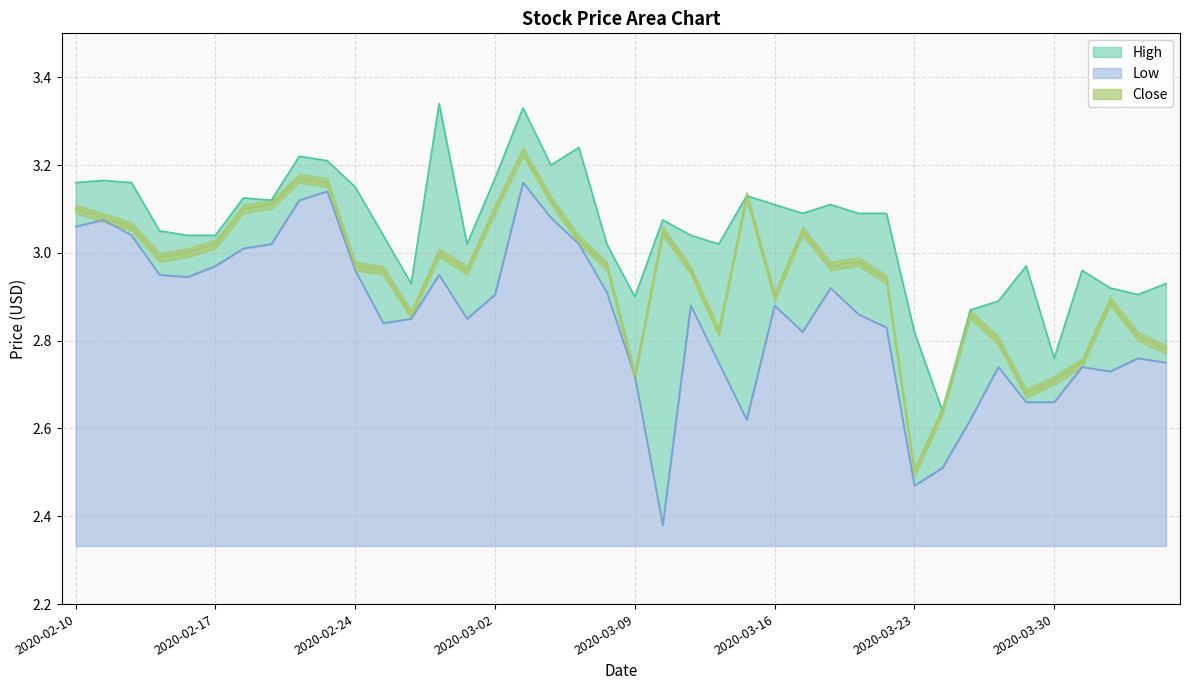

Which category has the highest value in the Low series?

2020-03-03